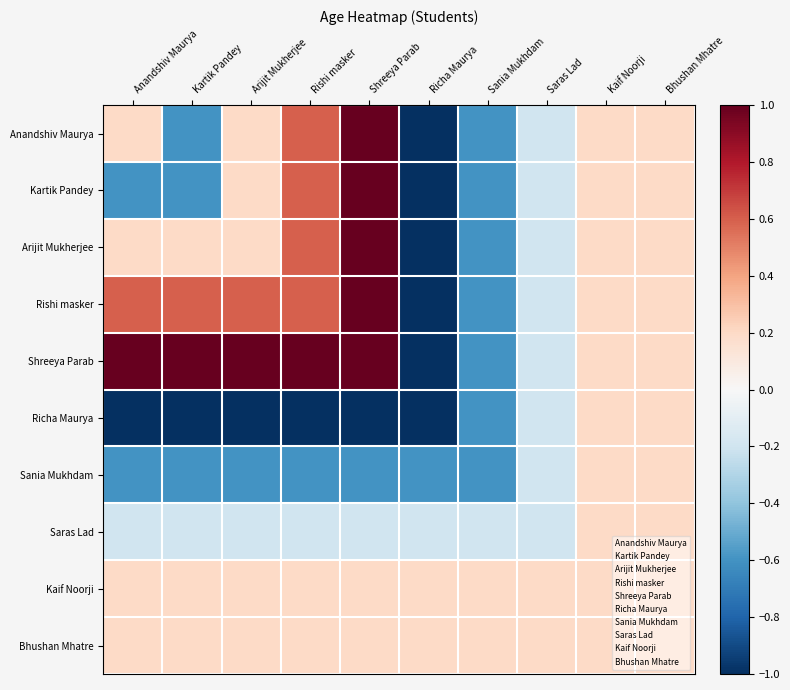

What is the maximum value shown in the chart?

1.0